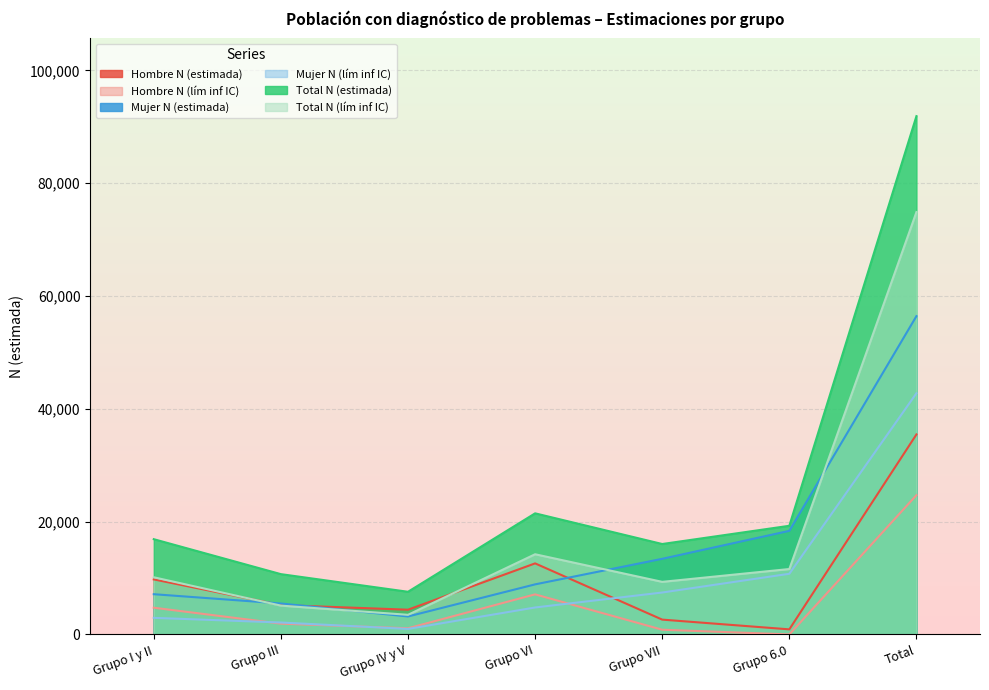

The value of Mujer N (estimada) at Grupo 6.0 is 31302. True or false?

False